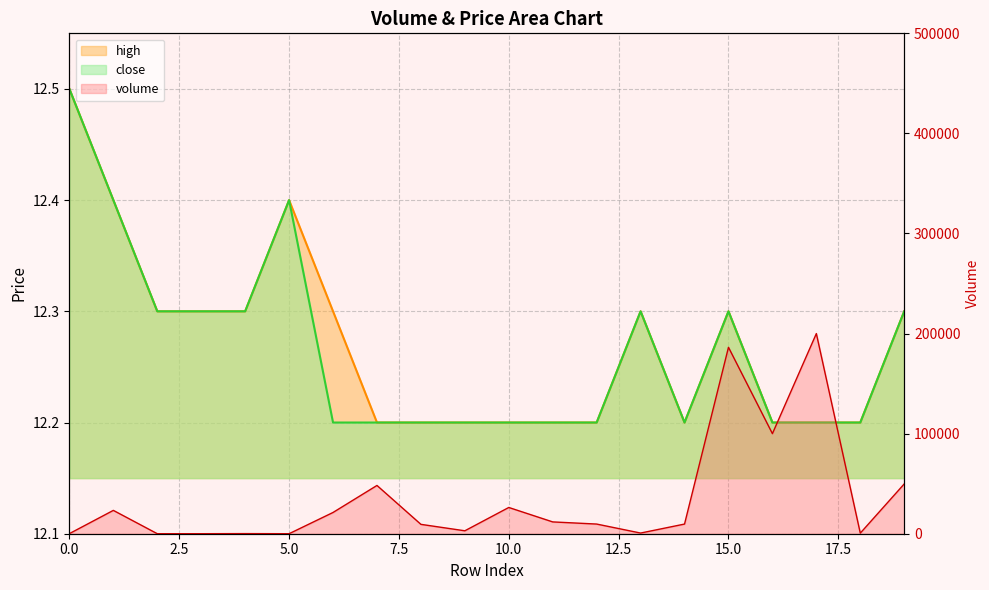

List the labels in order of close value, largest first.

0, 1, 5, 2, 3, 4, 13, 15, 19, 6, 7, 8, 9, 10, 11, 12, 14, 16, 17, 18